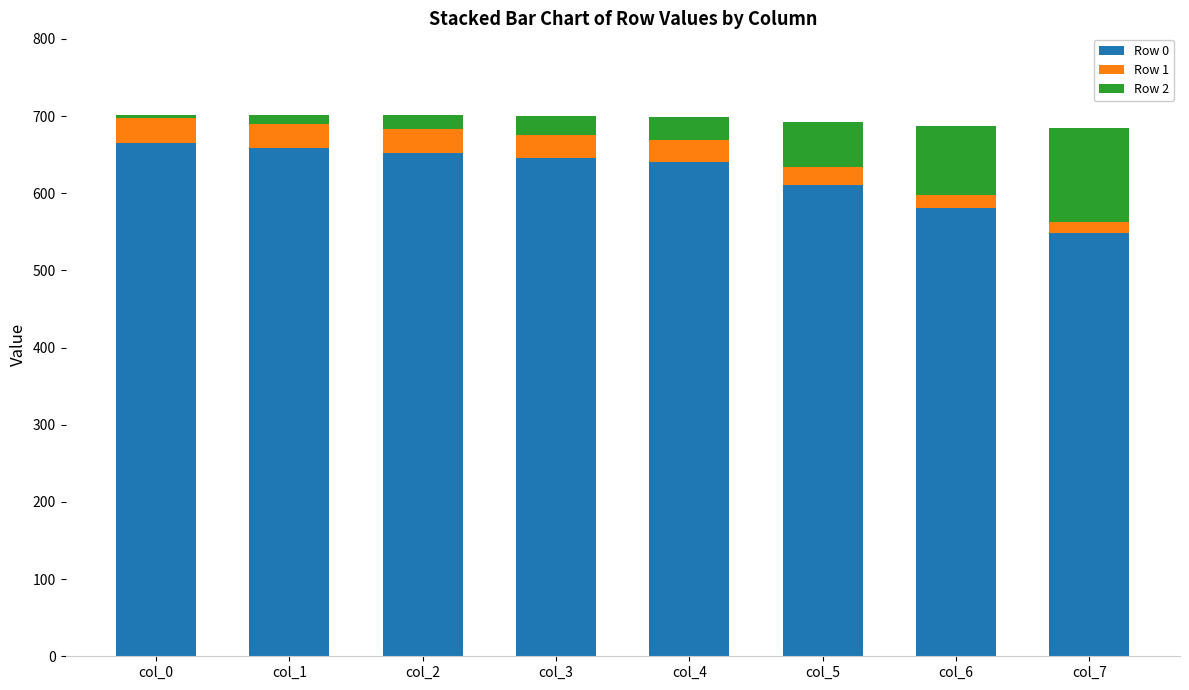

Reading left to right, list the values for the Row 0 series.

665	659	652	646	640	611	581	549